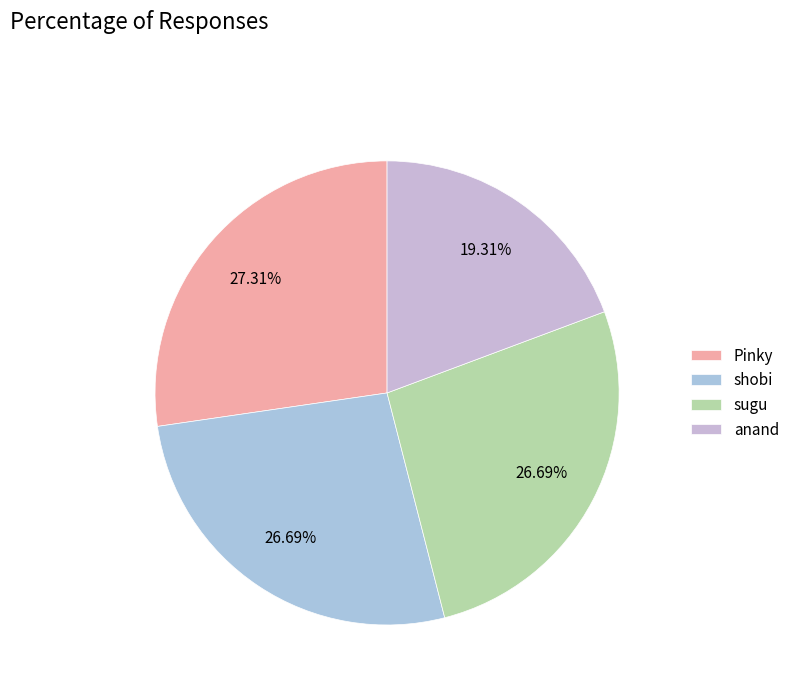

To the nearest percent, what is the combined percentage of anand and shobi?

46%